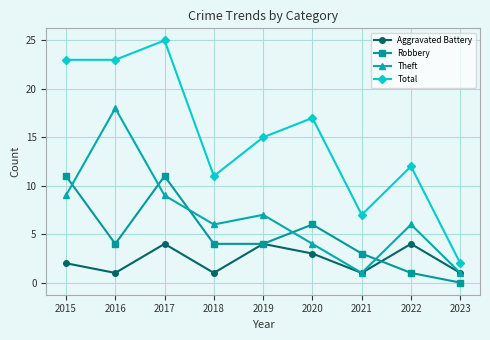

What is the greatest value displayed?

25